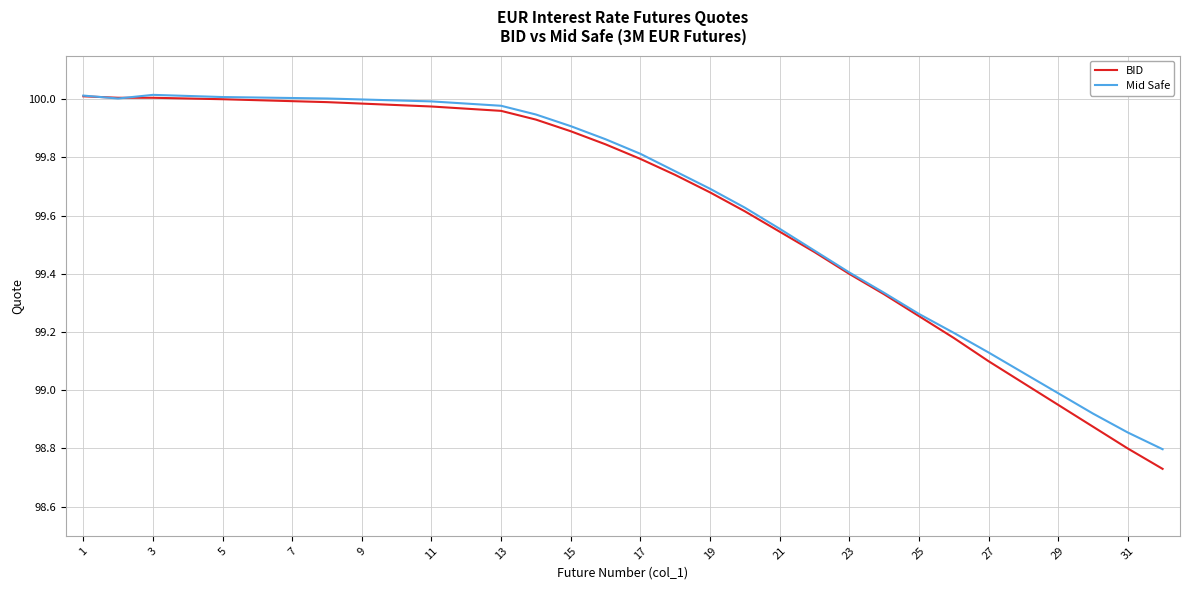

Which series has the widest spread of values?

BID